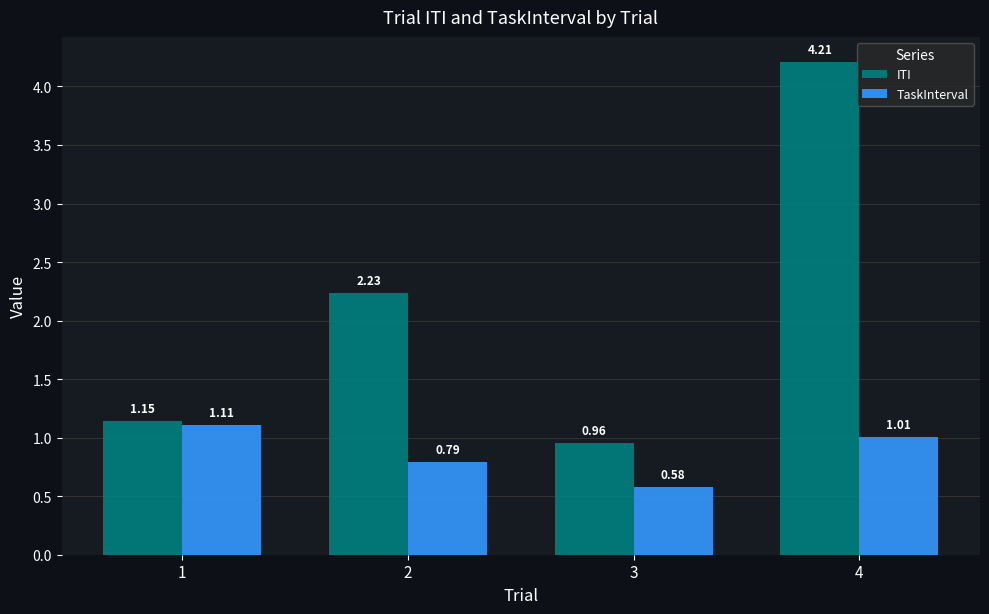

The TaskInterval series shows 0.8 at 3. True or false?

False